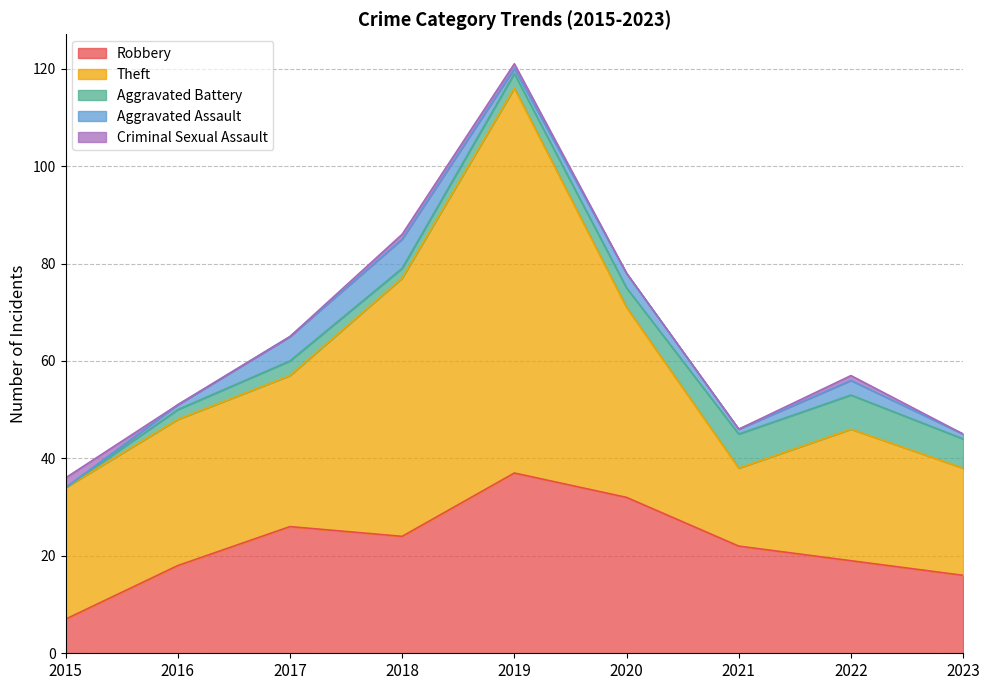

Which category has the lowest value across all series?

2015